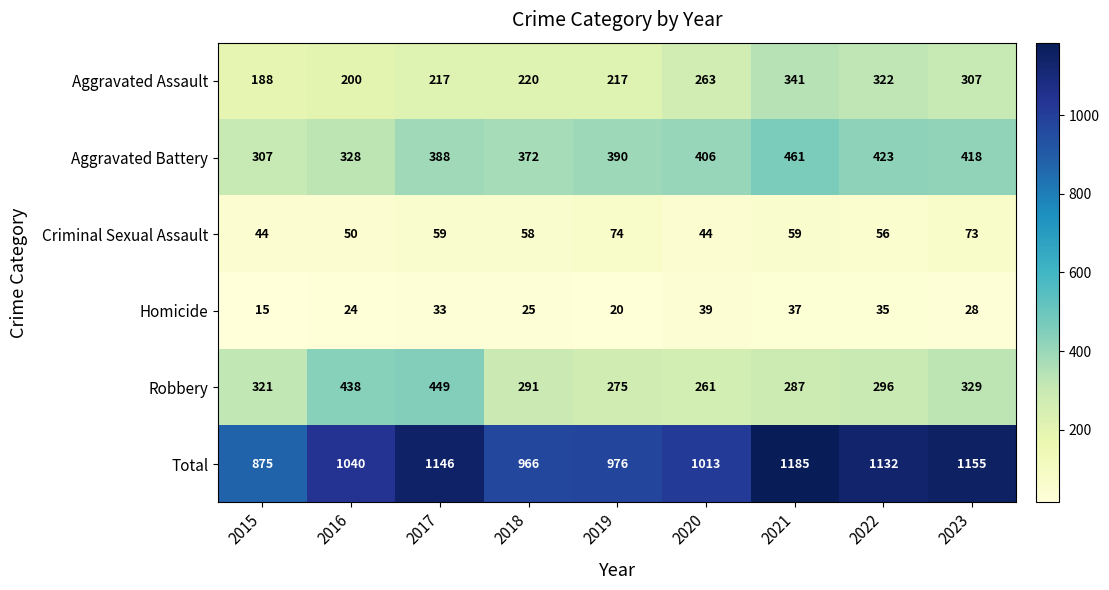

What is the minimum value shown in the chart?

15